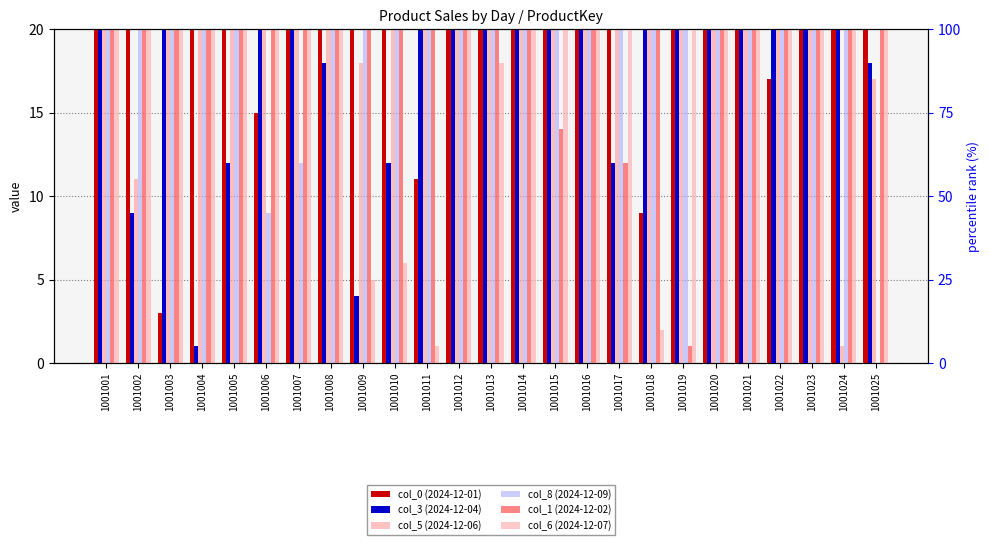

How many values in the col_3 (2024-12-04) series are below 49?

12